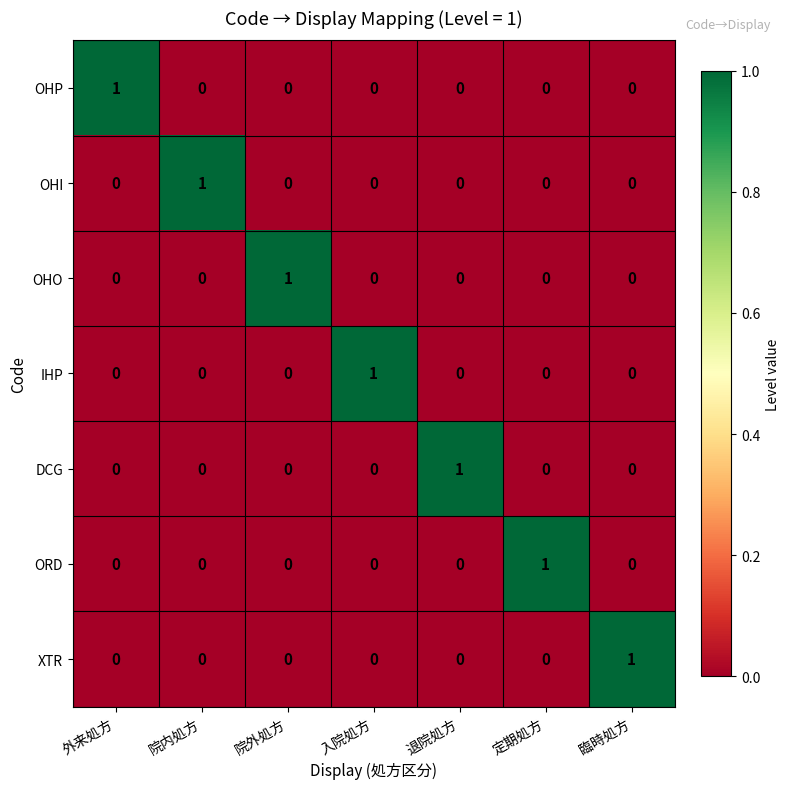

At which label does DCG reach its peak?

退院処方